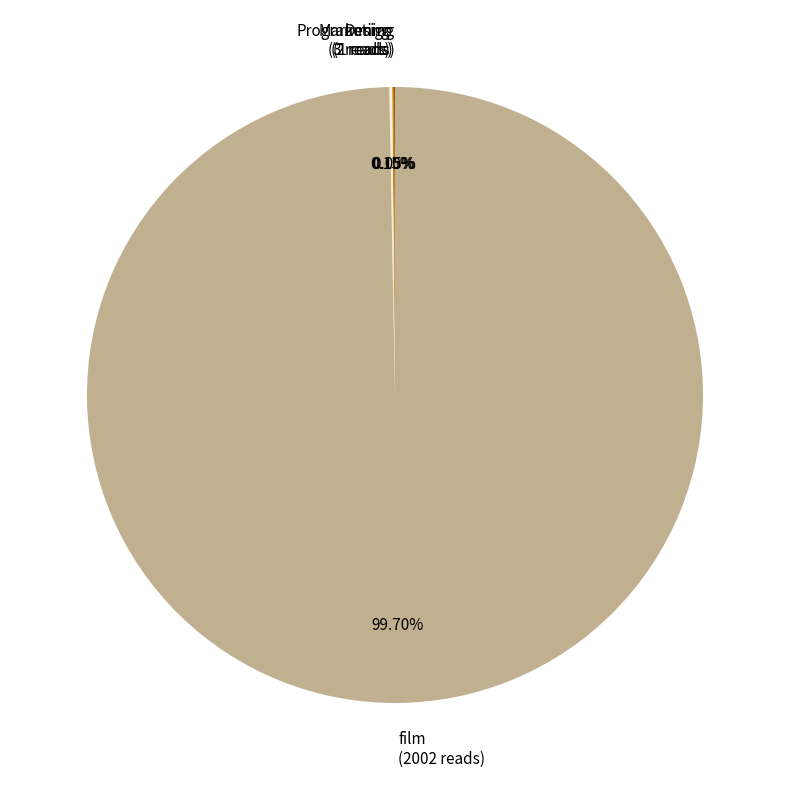

To the nearest percent, what is the average slice percentage?

25%